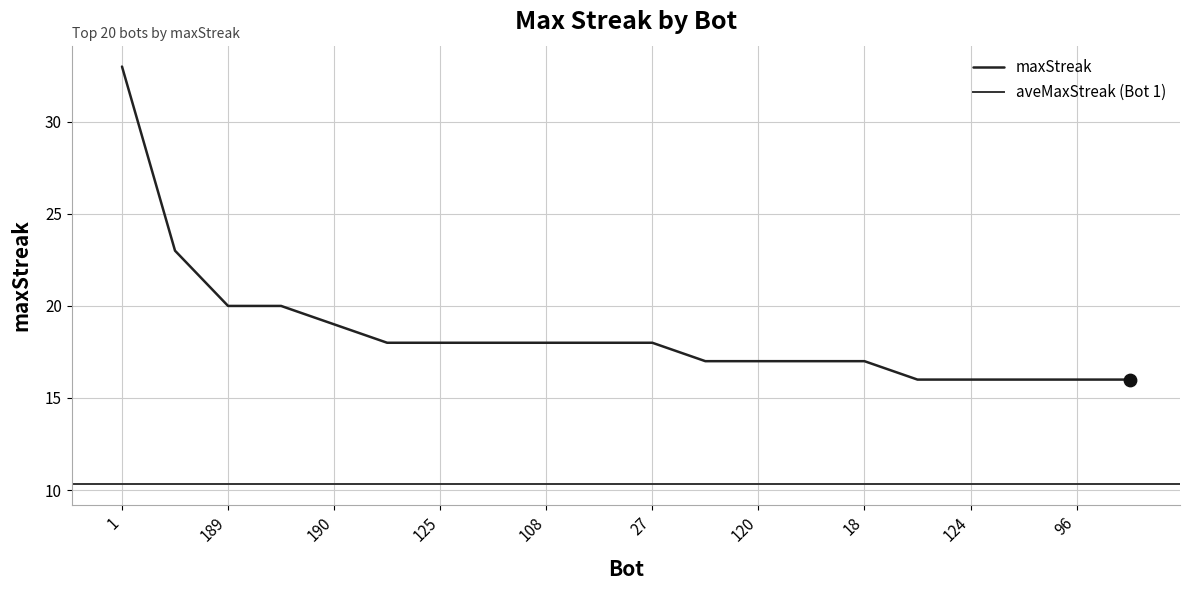

What is the change in value from 190 to 132?

-3